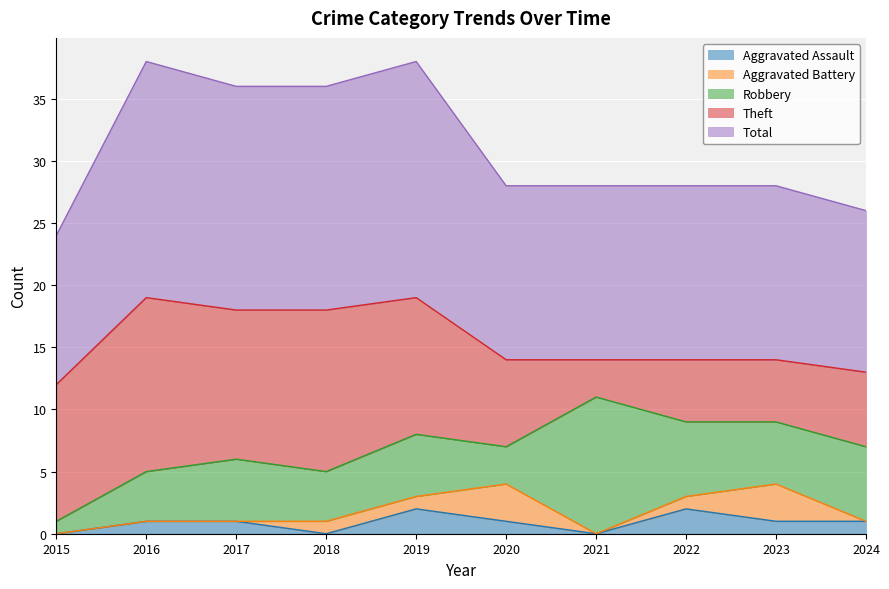

In Robbery, how many points are higher than both neighbors (excluding endpoints)?

3